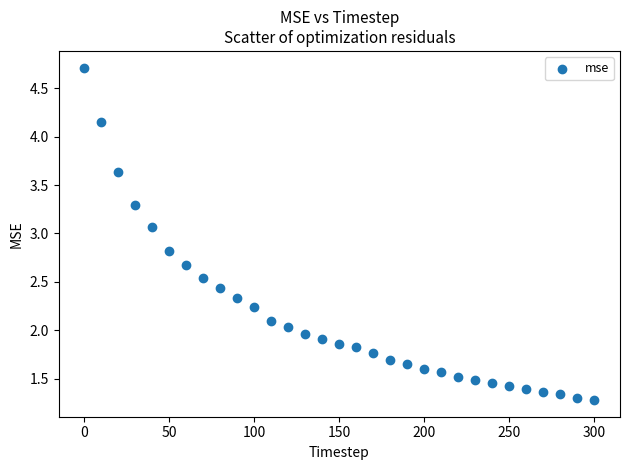

What is the range of Y values (max minus min)?

3.4